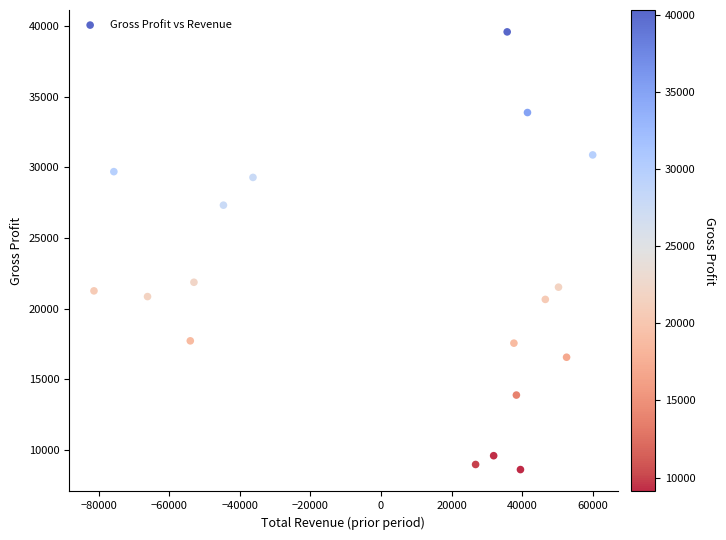

What Y value in the scatter plot is closest to 24096?

21866.6